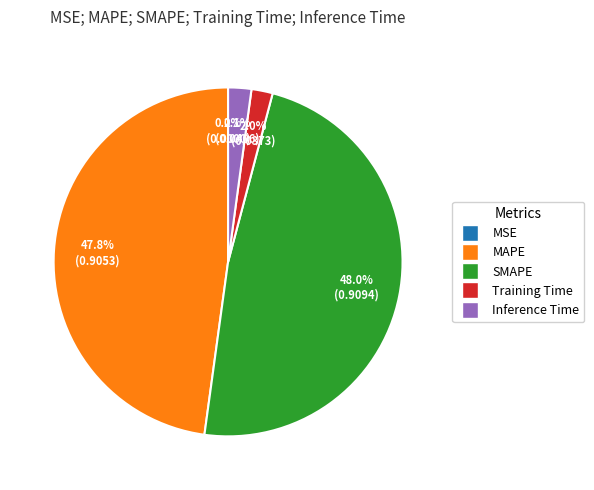

The MAPE slice represents 60% of the pie. True or false?

False